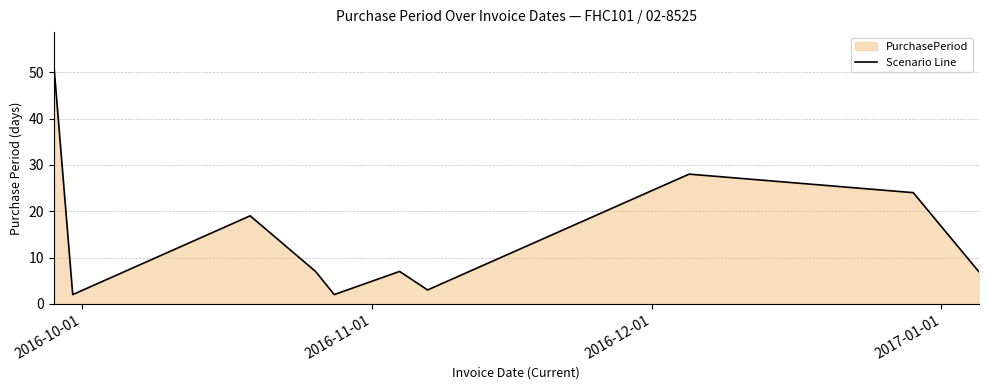

What is the greatest value displayed?

51